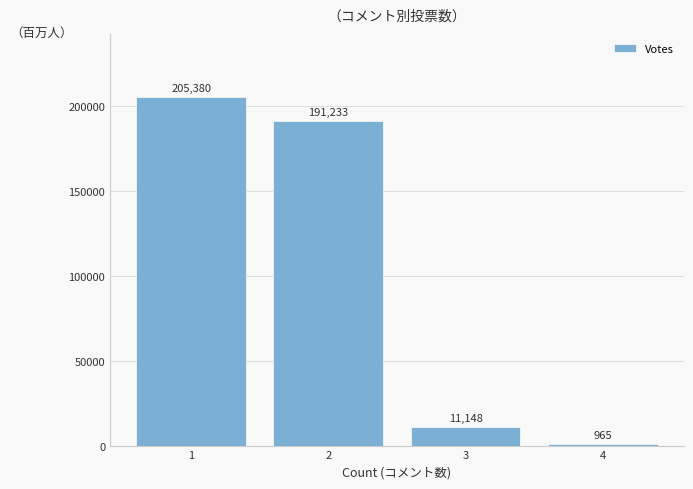

Which category has the highest value across all series?

1